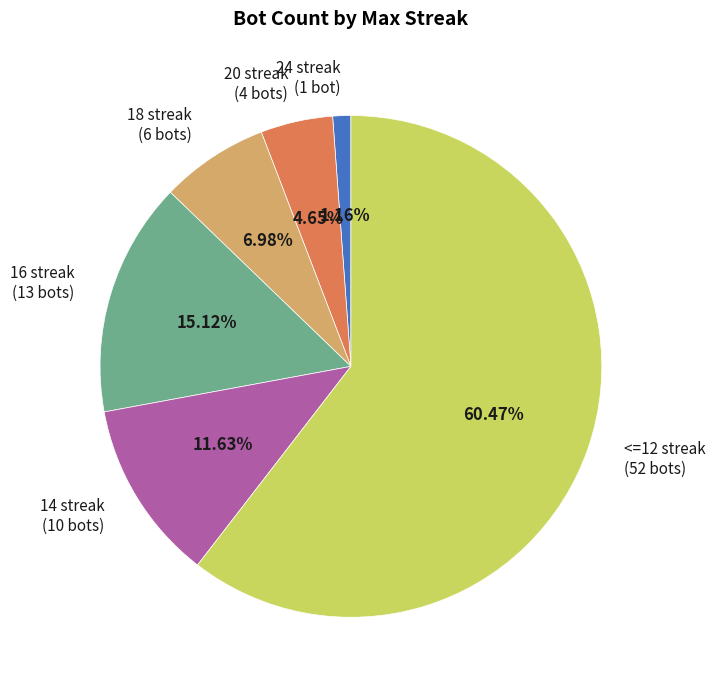

Which slice represents more than half of the pie?

<=12 streak (52 bots)